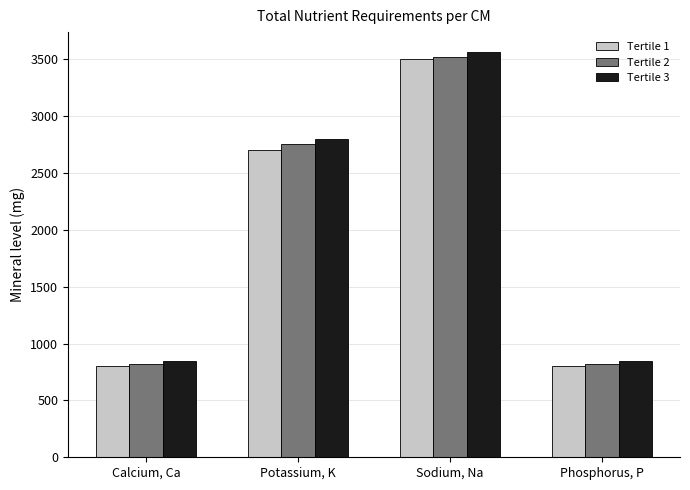

Is it true that Tertile 1 equals 1441 at Potassium, K?

False